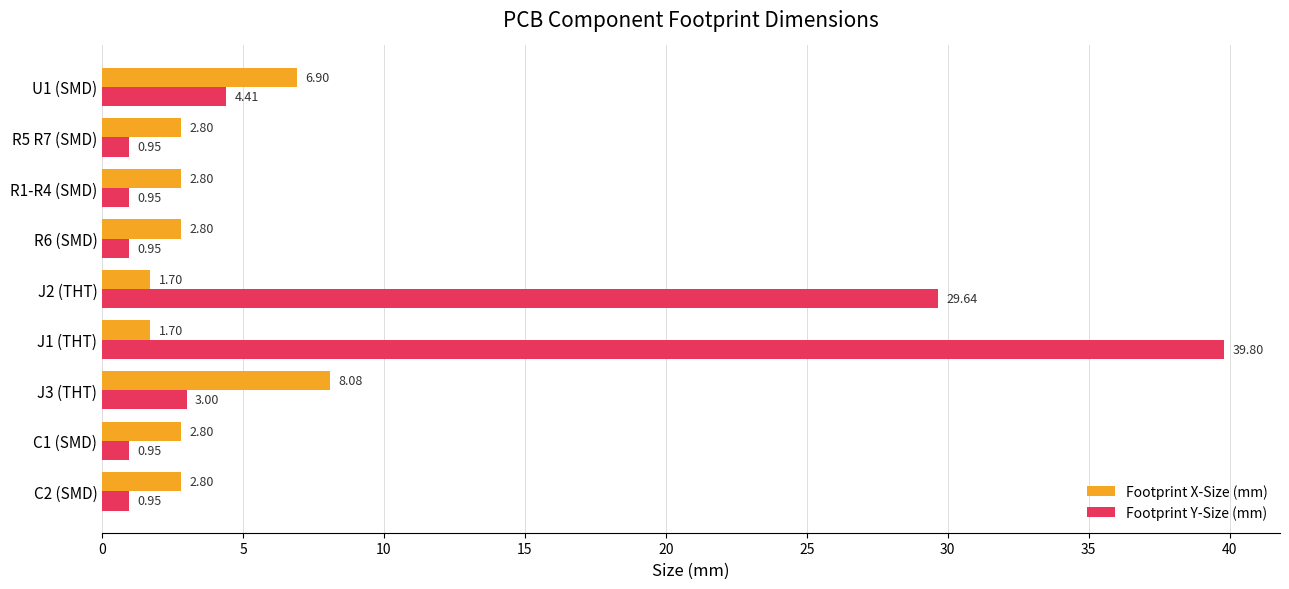

Rank the series by their maximum value, from highest to lowest.

Footprint Y-Size (mm), Footprint X-Size (mm)